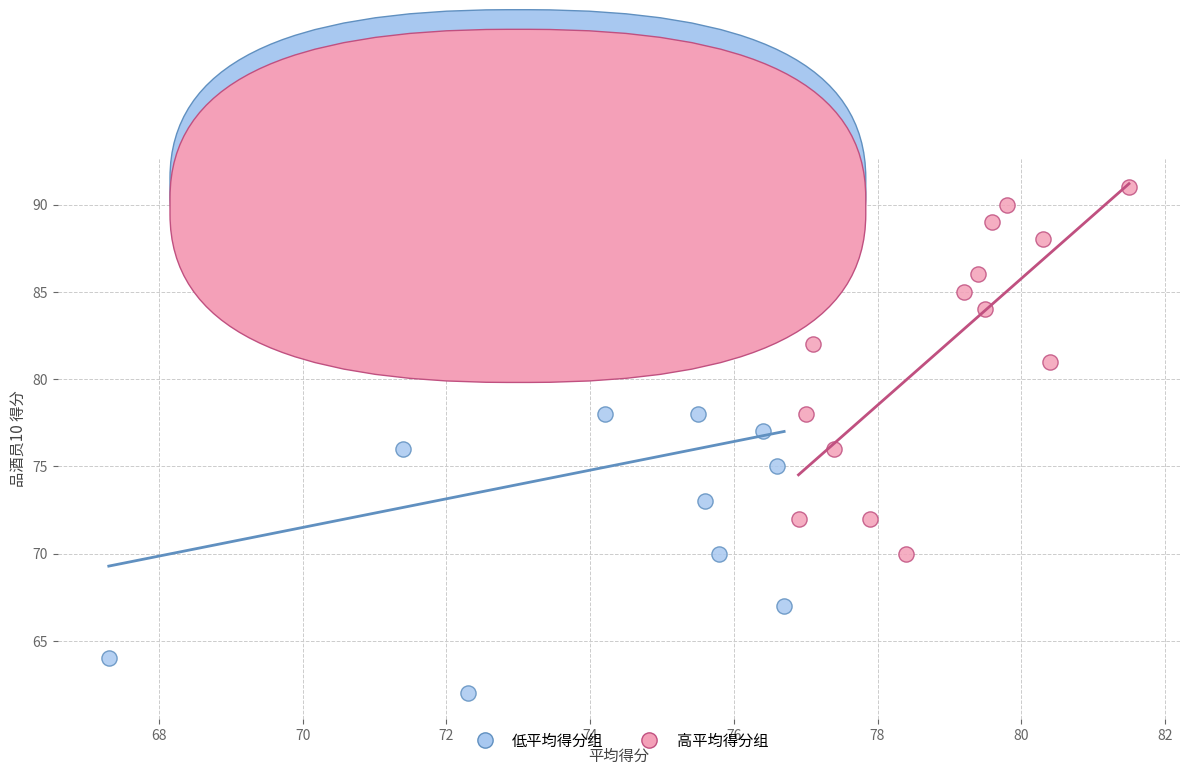

Which series contains the lowest Y value?

低平均得分组